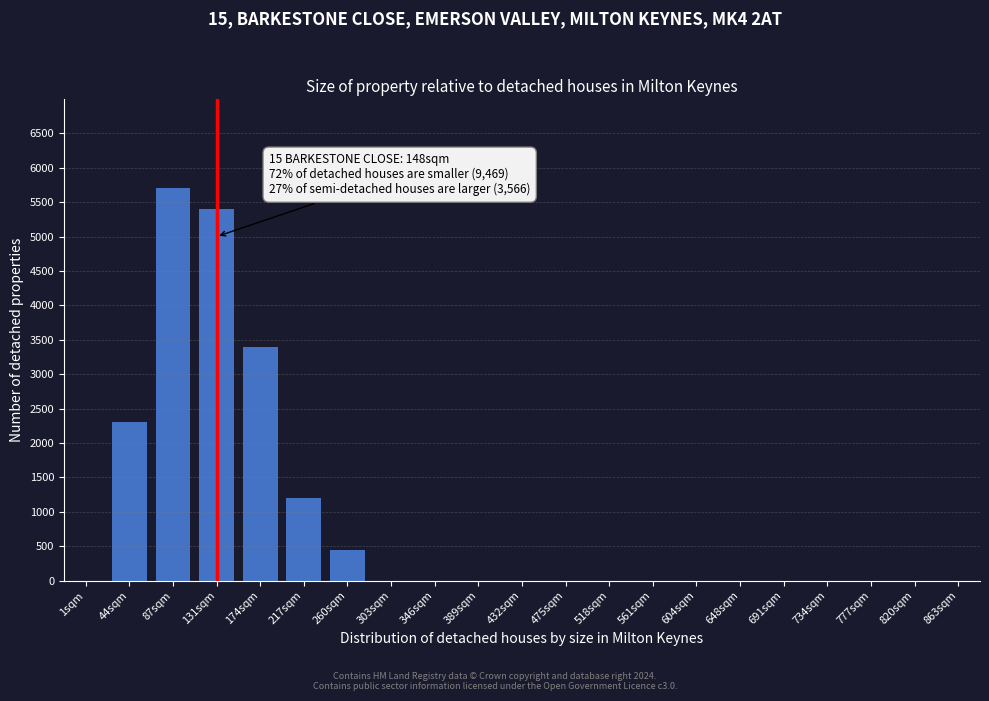

Reading right to left, extract all data points from this chart.

863sqm=0	820sqm=0	777sqm=0	734sqm=0	691sqm=0	648sqm=0	604sqm=0	561sqm=0	518sqm=0	475sqm=0	432sqm=0	389sqm=0	346sqm=0	303sqm=0	260sqm=450	217sqm=1200	174sqm=3400	131sqm=5400	87sqm=5700	44sqm=2300	1sqm=0